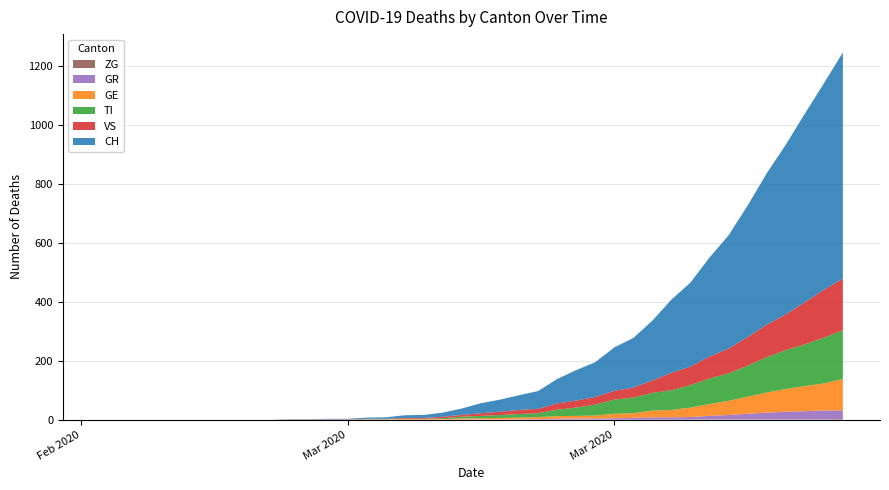

Reading left to right, list all the values displayed in this chart.

GE: 2020-02-25=0	2020-02-26=0	2020-02-27=0	2020-02-28=0	2020-02-29=0	2020-03-01=0	2020-03-02=0	2020-03-03=0	2020-03-04=0	2020-03-05=0	2020-03-06=0	2020-03-07=0	2020-03-08=0	2020-03-09=0	2020-03-10=1	2020-03-11=1	2020-03-12=2	2020-03-13=2	2020-03-14=2	2020-03-15=4	2020-03-16=4	2020-03-17=5	2020-03-18=6	2020-03-19=7	2020-03-20=9	2020-03-21=9	2020-03-22=10	2020-03-23=15	2020-03-24=16	2020-03-25=23	2020-03-26=25	2020-03-27=32	2020-03-28=40	2020-03-29=48	2020-03-30=58	2020-03-31=68	2020-04-01=77	2020-04-02=85	2020-04-03=92	2020-04-04=106
TI: 2020-02-25=0	2020-02-26=0	2020-02-27=0	2020-02-28=0	2020-02-29=0	2020-03-01=0	2020-03-02=0	2020-03-03=0	2020-03-04=0	2020-03-05=0	2020-03-06=0	2020-03-07=0	2020-03-08=0	2020-03-09=0	2020-03-10=1	2020-03-11=1	2020-03-12=1	2020-03-13=1	2020-03-14=3	2020-03-15=6	2020-03-16=8	2020-03-17=10	2020-03-18=12	2020-03-19=13	2020-03-20=22	2020-03-21=28	2020-03-22=37	2020-03-23=48	2020-03-24=53	2020-03-25=60	2020-03-26=67	2020-03-27=76	2020-03-28=87	2020-03-29=93	2020-03-30=105	2020-03-31=120	2020-04-01=132	2020-04-02=141	2020-04-03=155	2020-04-04=165
GR: 2020-02-25=0	2020-02-26=0	2020-02-27=0	2020-02-28=0	2020-02-29=0	2020-03-01=0	2020-03-02=0	2020-03-03=0	2020-03-04=0	2020-03-05=0	2020-03-06=0	2020-03-07=0	2020-03-08=0	2020-03-09=0	2020-03-10=0	2020-03-11=0	2020-03-12=0	2020-03-13=0	2020-03-14=0	2020-03-15=0	2020-03-16=1	2020-03-17=1	2020-03-18=1	2020-03-19=2	2020-03-20=3	2020-03-21=4	2020-03-22=4	2020-03-23=5	2020-03-24=6	2020-03-25=8	2020-03-26=8	2020-03-27=9	2020-03-28=12	2020-03-29=15	2020-03-30=19	2020-03-31=23	2020-04-01=26	2020-04-02=28	2020-04-03=30	2020-04-04=30
VS: 2020-02-25=0	2020-02-26=0	2020-02-27=0	2020-02-28=0	2020-02-29=0	2020-03-01=0	2020-03-02=0	2020-03-03=0	2020-03-04=0	2020-03-05=0	2020-03-06=1	2020-03-07=1	2020-03-08=1	2020-03-09=1	2020-03-10=1	2020-03-11=1	2020-03-12=3	2020-03-13=3	2020-03-14=5	2020-03-15=6	2020-03-16=9	2020-03-17=11	2020-03-18=14	2020-03-19=15	2020-03-20=21	2020-03-21=24	2020-03-22=26	2020-03-23=30	2020-03-24=34	2020-03-25=42	2020-03-26=59	2020-03-27=63	2020-03-28=74	2020-03-29=84	2020-03-30=97	2020-03-31=110	2020-04-01=121	2020-04-02=143	2020-04-03=162	2020-04-04=175
ZG: 2020-02-25=0	2020-02-26=0	2020-02-27=0	2020-02-28=0	2020-02-29=0	2020-03-01=0	2020-03-02=0	2020-03-03=0	2020-03-04=0	2020-03-05=0	2020-03-06=0	2020-03-07=0	2020-03-08=0	2020-03-09=0	2020-03-10=0	2020-03-11=0	2020-03-12=0	2020-03-13=0	2020-03-14=0	2020-03-15=0	2020-03-16=0	2020-03-17=0	2020-03-18=0	2020-03-19=0	2020-03-20=0	2020-03-21=0	2020-03-22=0	2020-03-23=0	2020-03-24=0	2020-03-25=0	2020-03-26=0	2020-03-27=0	2020-03-28=1	2020-03-29=1	2020-03-30=1	2020-03-31=1	2020-04-01=1	2020-04-02=1	2020-04-03=1	2020-04-04=2
CH: 2020-02-25=0	2020-02-26=0	2020-02-27=0	2020-02-28=0	2020-02-29=0	2020-03-01=0	2020-03-02=0	2020-03-03=0	2020-03-04=0	2020-03-05=0	2020-03-06=1	2020-03-07=1	2020-03-08=2	2020-03-09=2	2020-03-10=4	2020-03-11=5	2020-03-12=9	2020-03-13=10	2020-03-14=14	2020-03-15=22	2020-03-16=34	2020-03-17=41	2020-03-18=50	2020-03-19=60	2020-03-20=83	2020-03-21=103	2020-03-22=118	2020-03-23=147	2020-03-24=168	2020-03-25=203	2020-03-26=248	2020-03-27=285	2020-03-28=336	2020-03-29=384	2020-03-30=446	2020-03-31=513	2020-04-01=575	2020-04-02=639	2020-04-03=700	2020-04-04=767